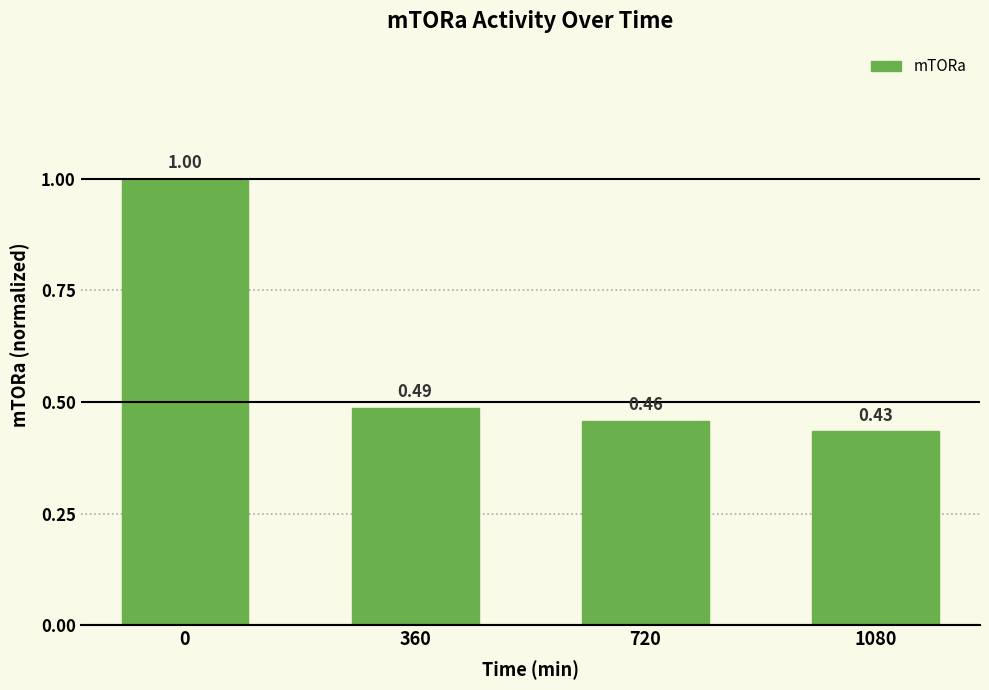

What is the change in value from 0 to 1080?

-0.6